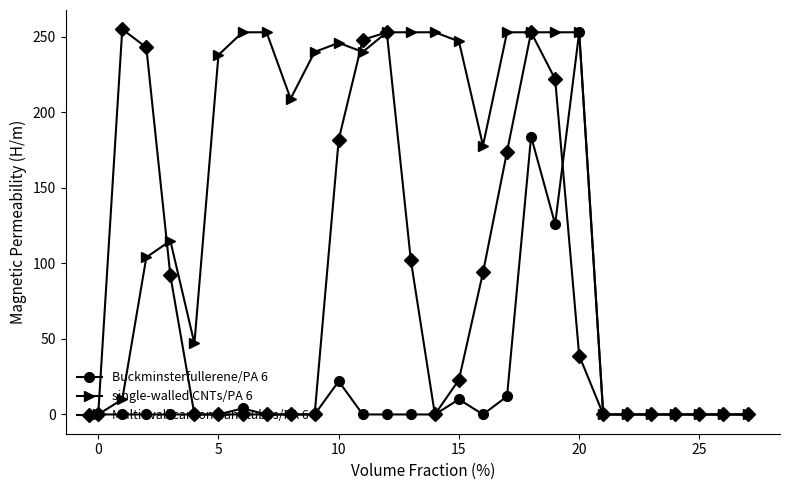

What is the difference between the second highest and second lowest values in the single-walled CNTs/PA 6 series?

253